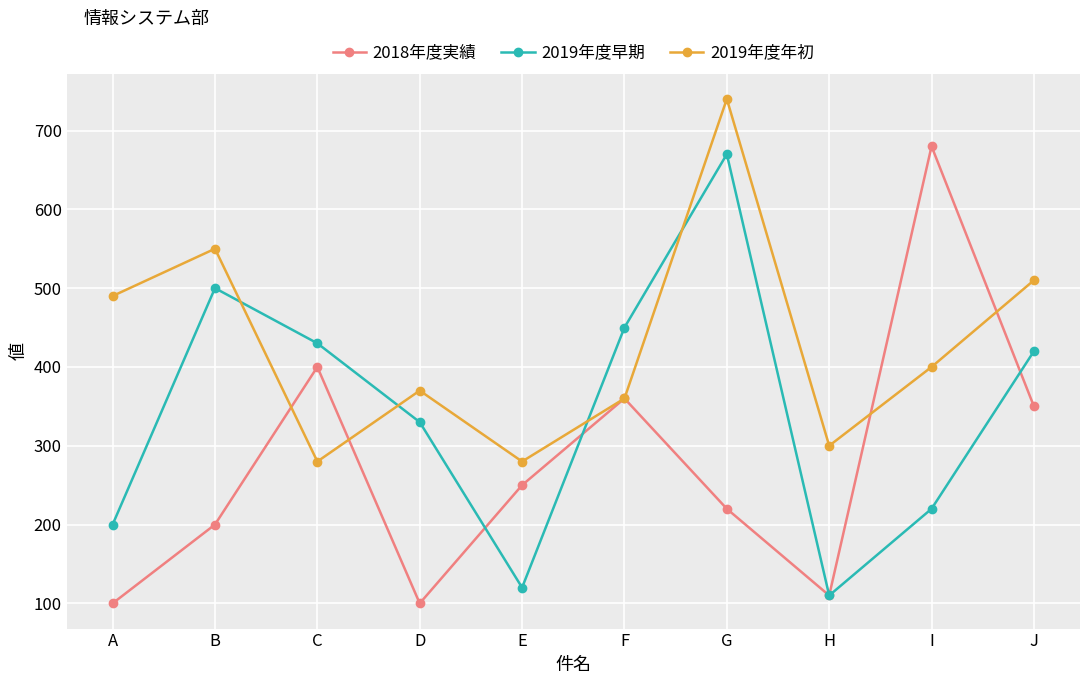

How many interior local valleys does the 2019年度早期 series have?

2